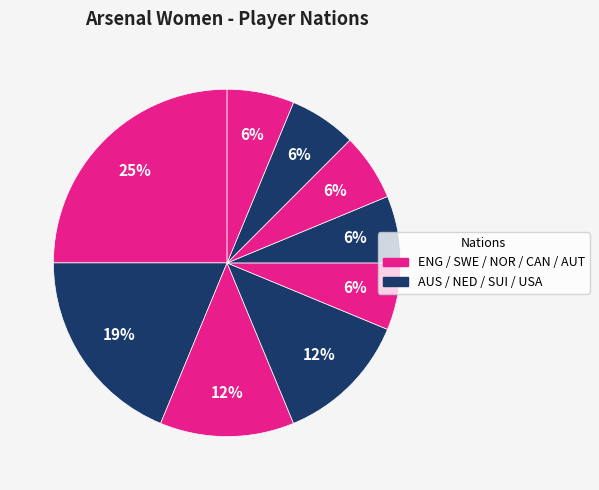

How many segments does this pie chart have?

9